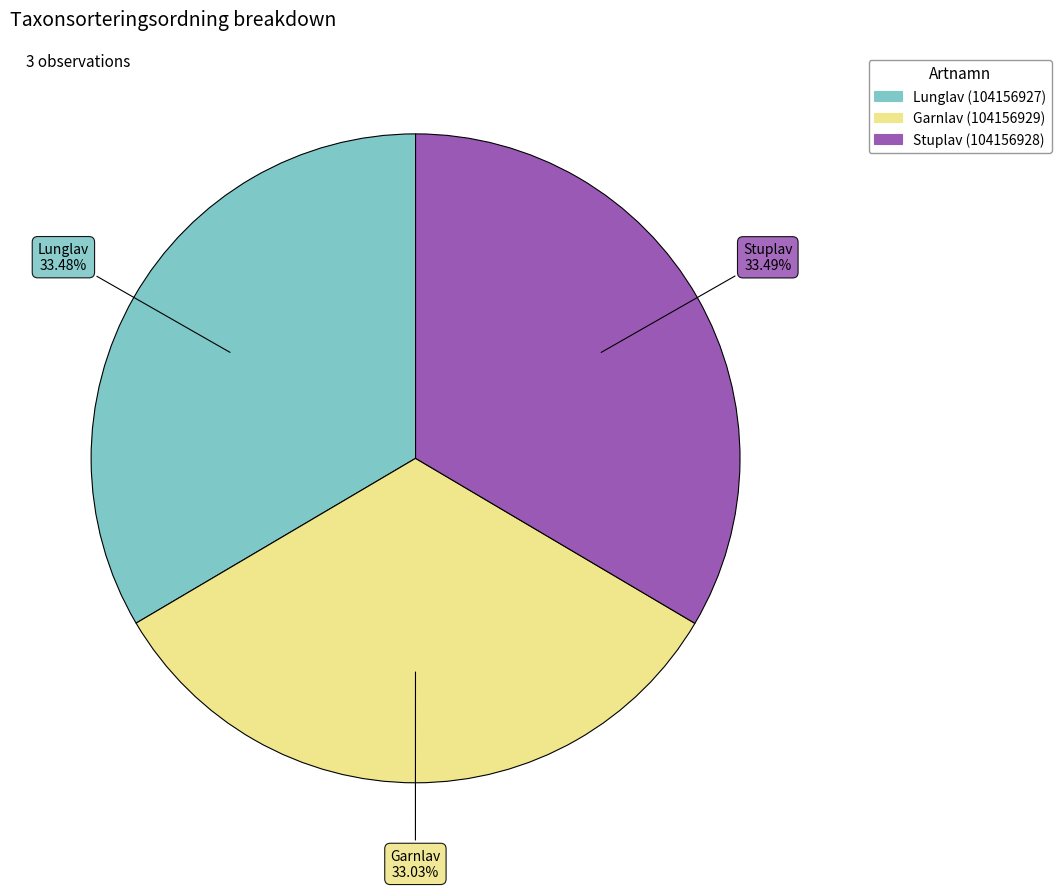

To the nearest percent, what portion does Stuplav (104156928) represent?

33%